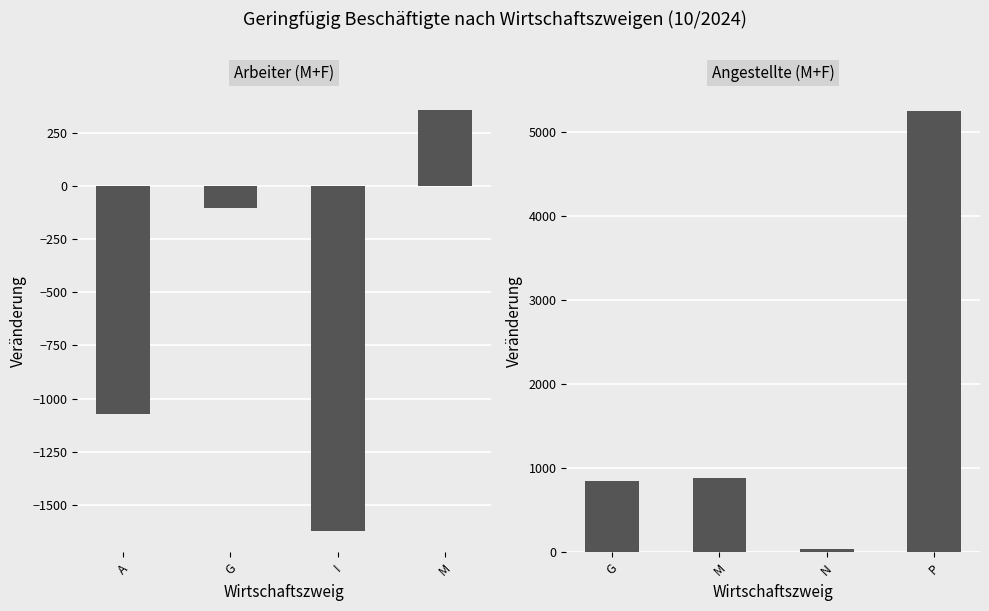

What is the lowest value of the Arbeiter M+F series?

-1624